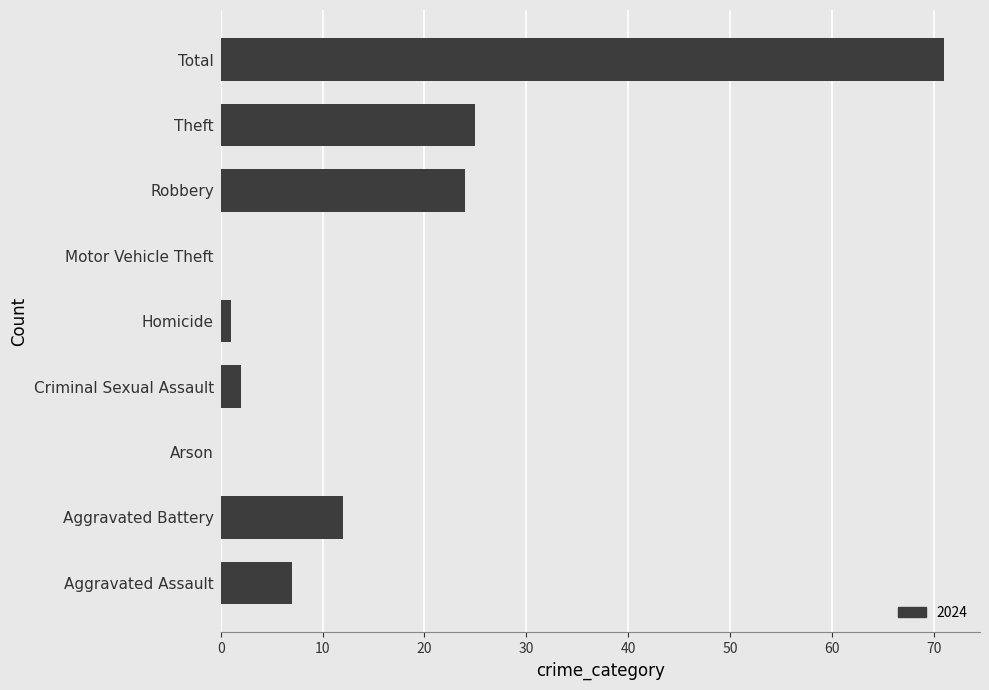

Which has a higher value, Total or Motor Vehicle Theft?

Total